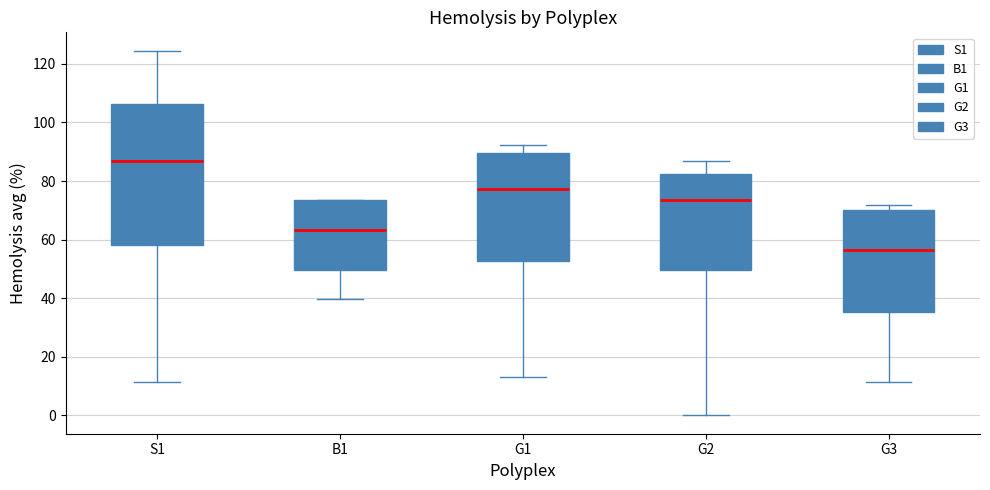

Reading left to right, read every box against the y-axis: the position of its median line, the range the box covers, and the ends of its whiskers. The values are not printed on the chart, so give them approximately, as read against the axis.

S1: median 86, box 58 to 106, whiskers 12 to 124
B1: median 64, box 50 to 74, whiskers 40 to 74
G1: median 78, box 52 to 90, whiskers 14 to 92
G2: median 74, box 50 to 82, whiskers 0 to 86
G3: median 56, box 36 to 70, whiskers 12 to 72